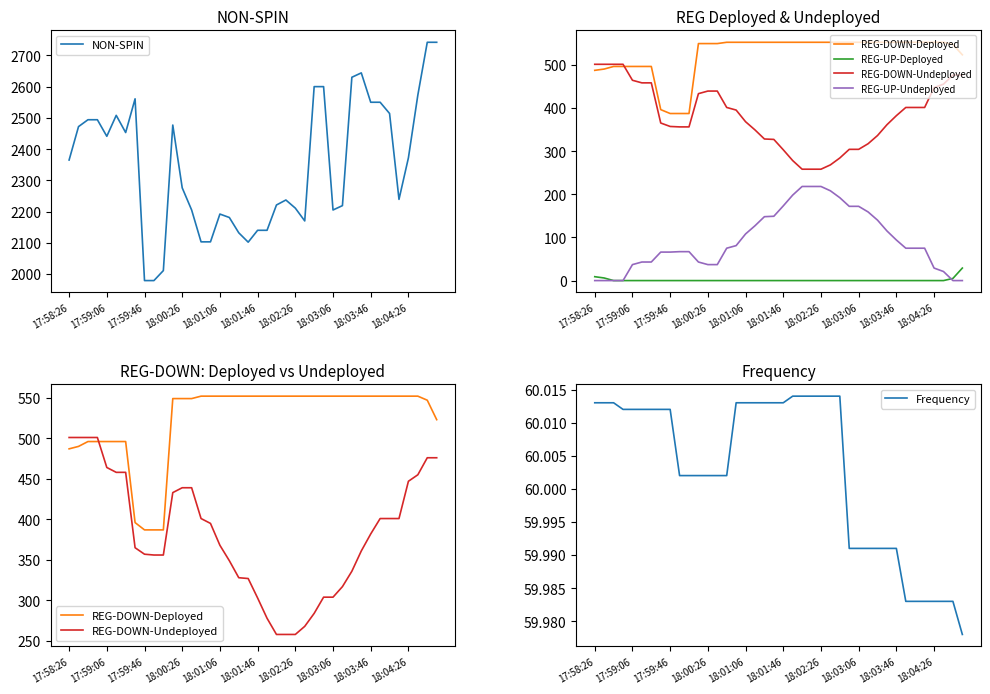

True or false: NON-SPIN and Frequency intersect in this chart.

False